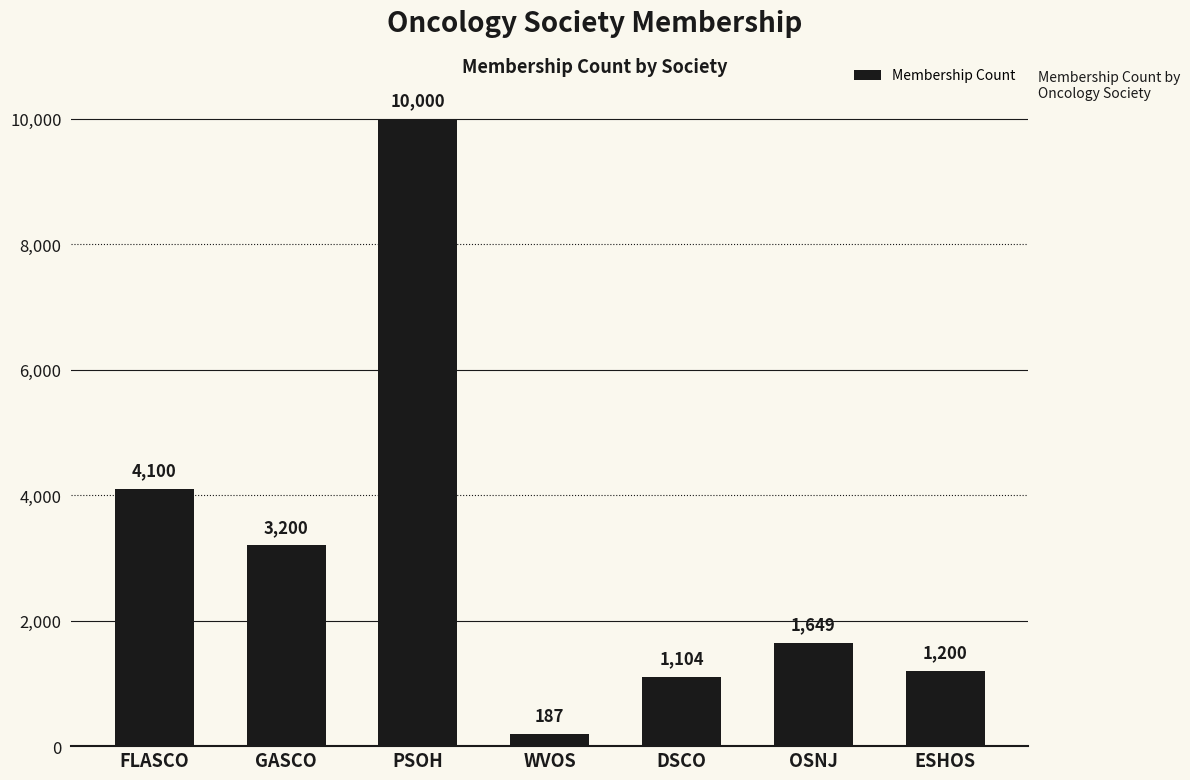

Where is the data nearest to the value 5093?

FLASCO